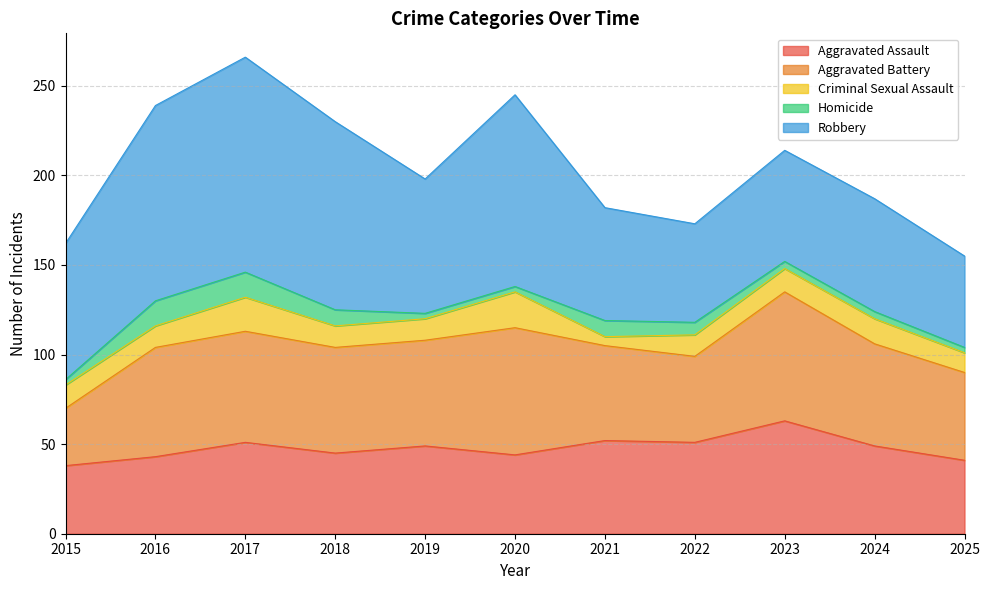

At which label does Aggravated Assault reach its peak?

2023